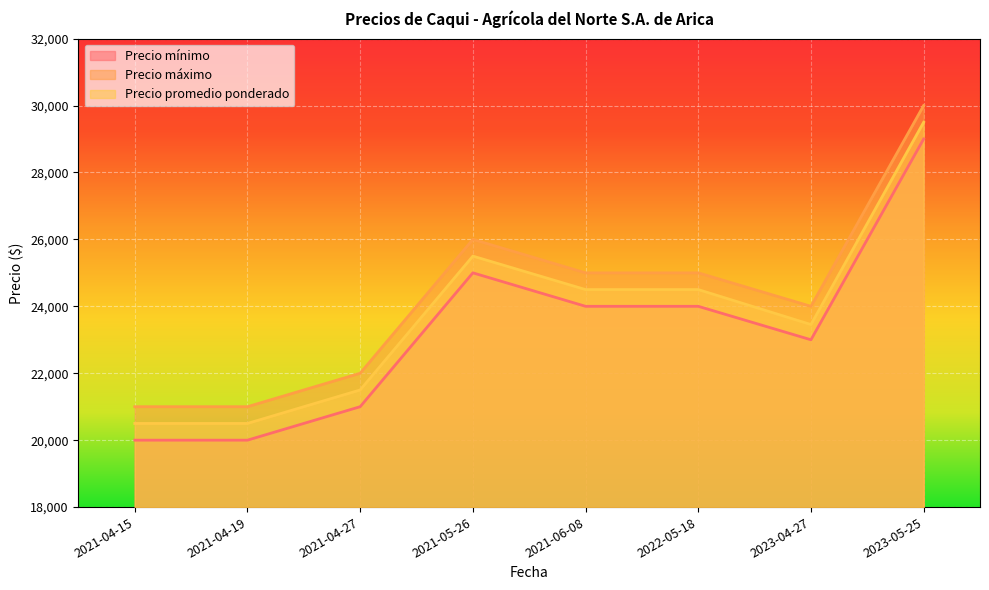

What is the difference between the maximum and minimum values in the Precio máximo series?

9000